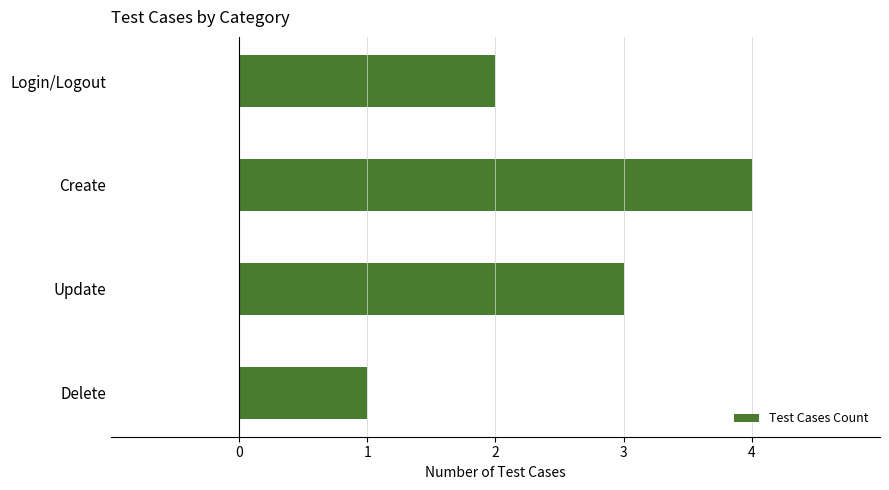

Reading bottom to top, what are all the values shown in this chart?

Delete=1	Update=3	Create=4	Login/Logout=2